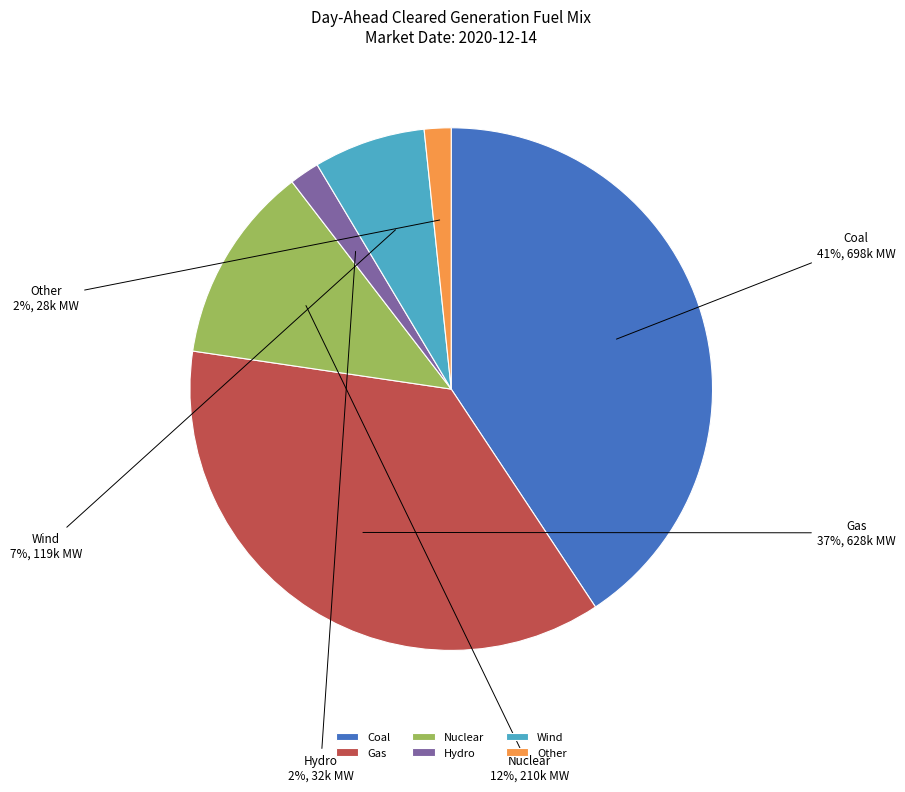

The Gas slice represents 37% of the pie. True or false?

True